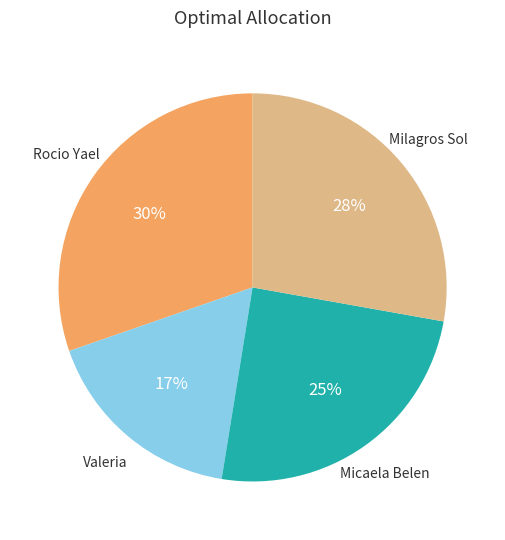

What is the smallest slice in the pie chart?

Valeria